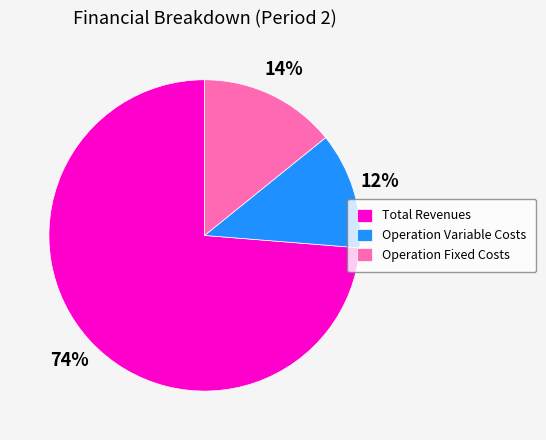

Is there any slice that represents more than half of the pie?

Yes